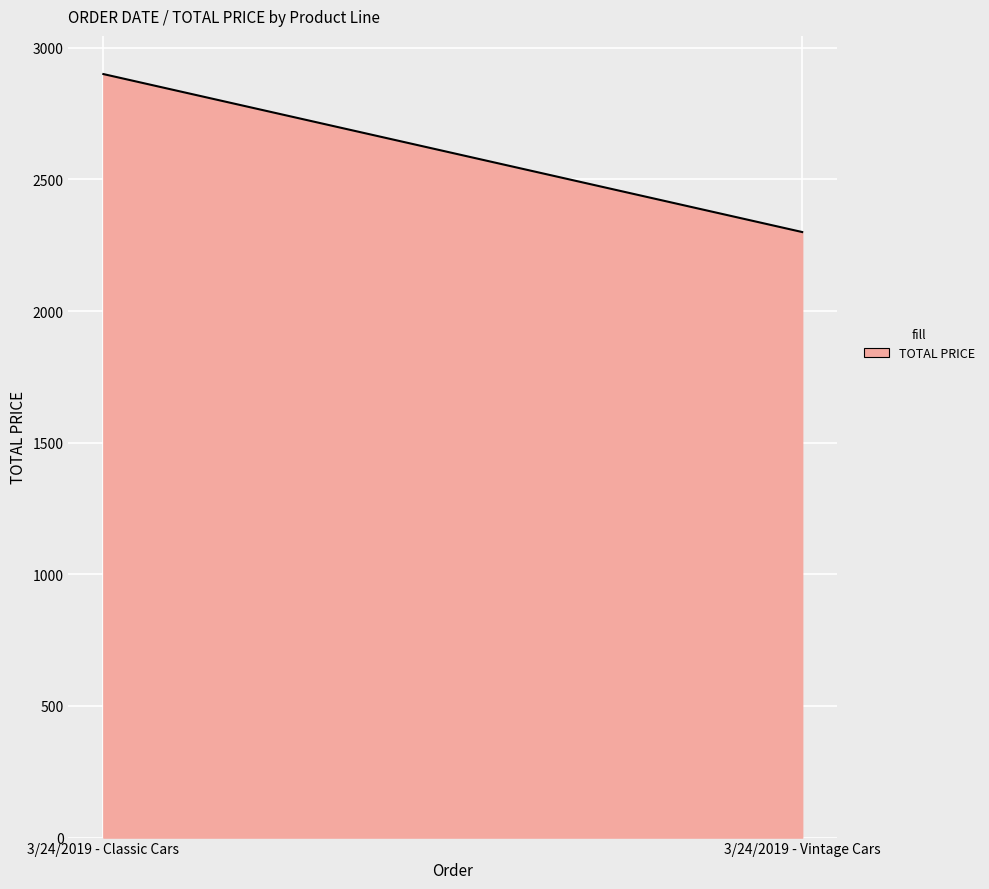

Approximately how many times larger is the value at 3/24/2019 - Vintage Cars compared to 3/24/2019 - Classic Cars?

0.8